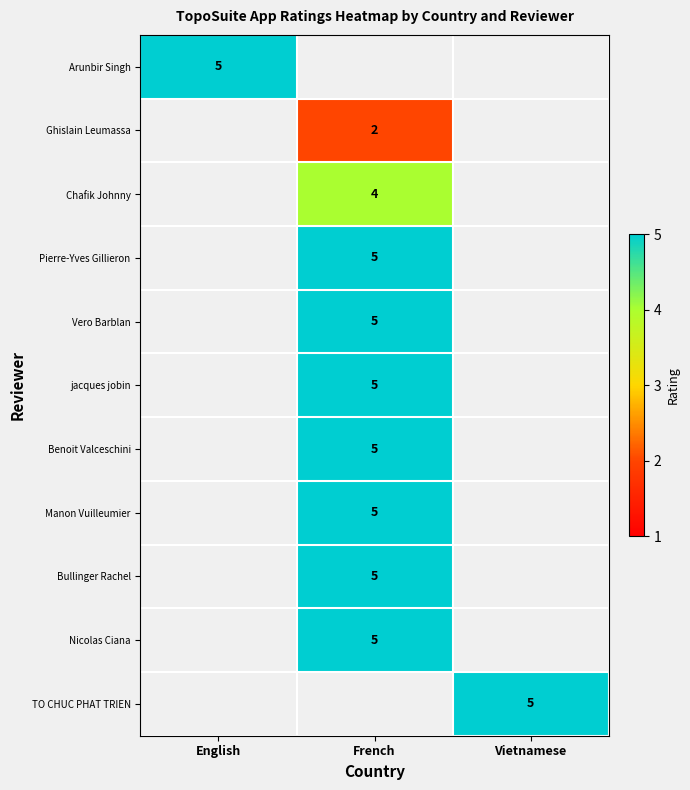

Which label corresponds to the smallest value in the chart?

French